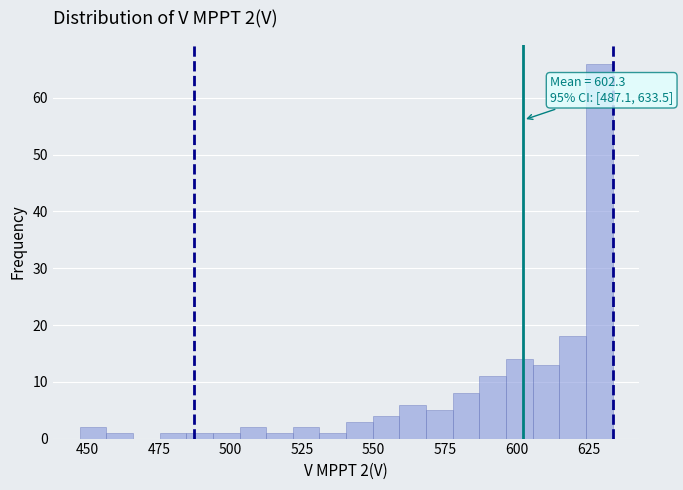

Read against the x-axis, roughly where is the centre of the tallest bar?

630